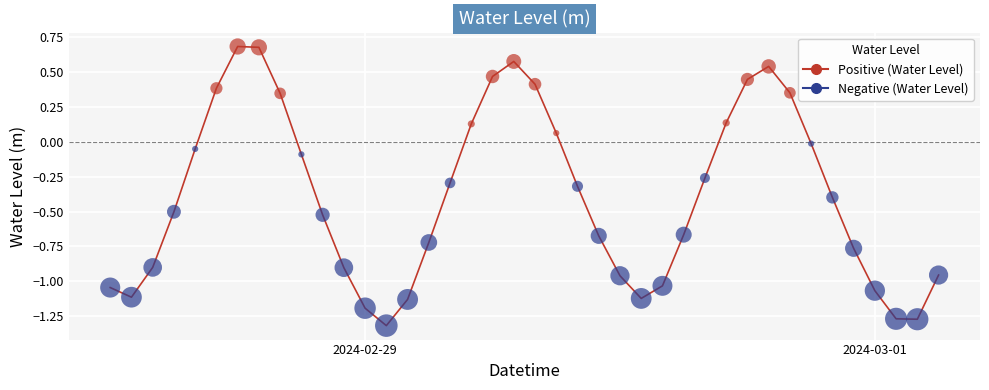

What is the greatest value displayed?

0.7